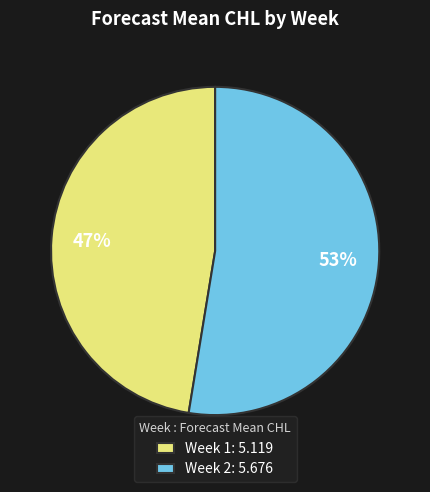

To the nearest percent, what is the average slice percentage?

50%